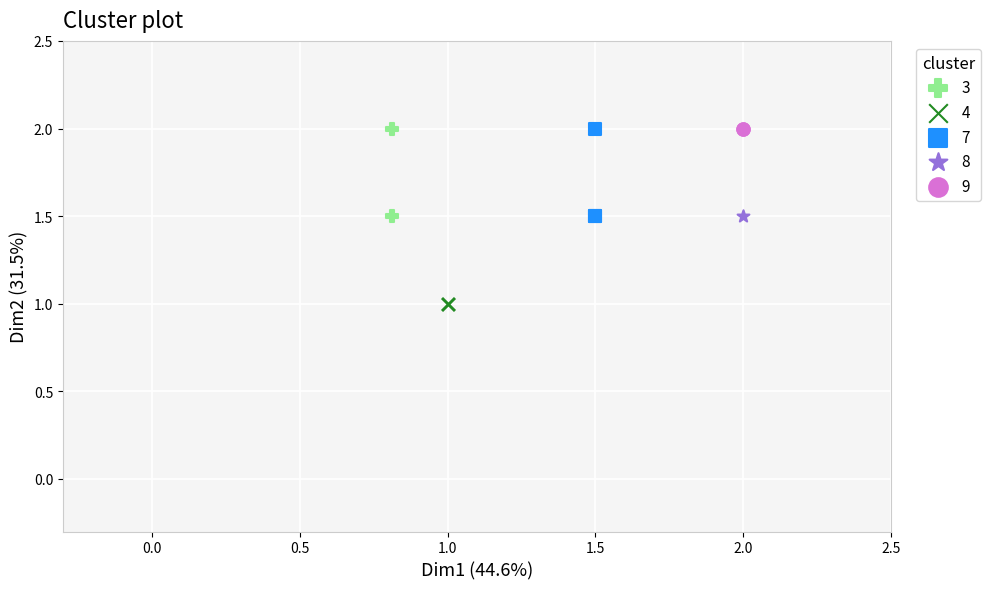

Which series reaches the minimum Y coordinate?

4